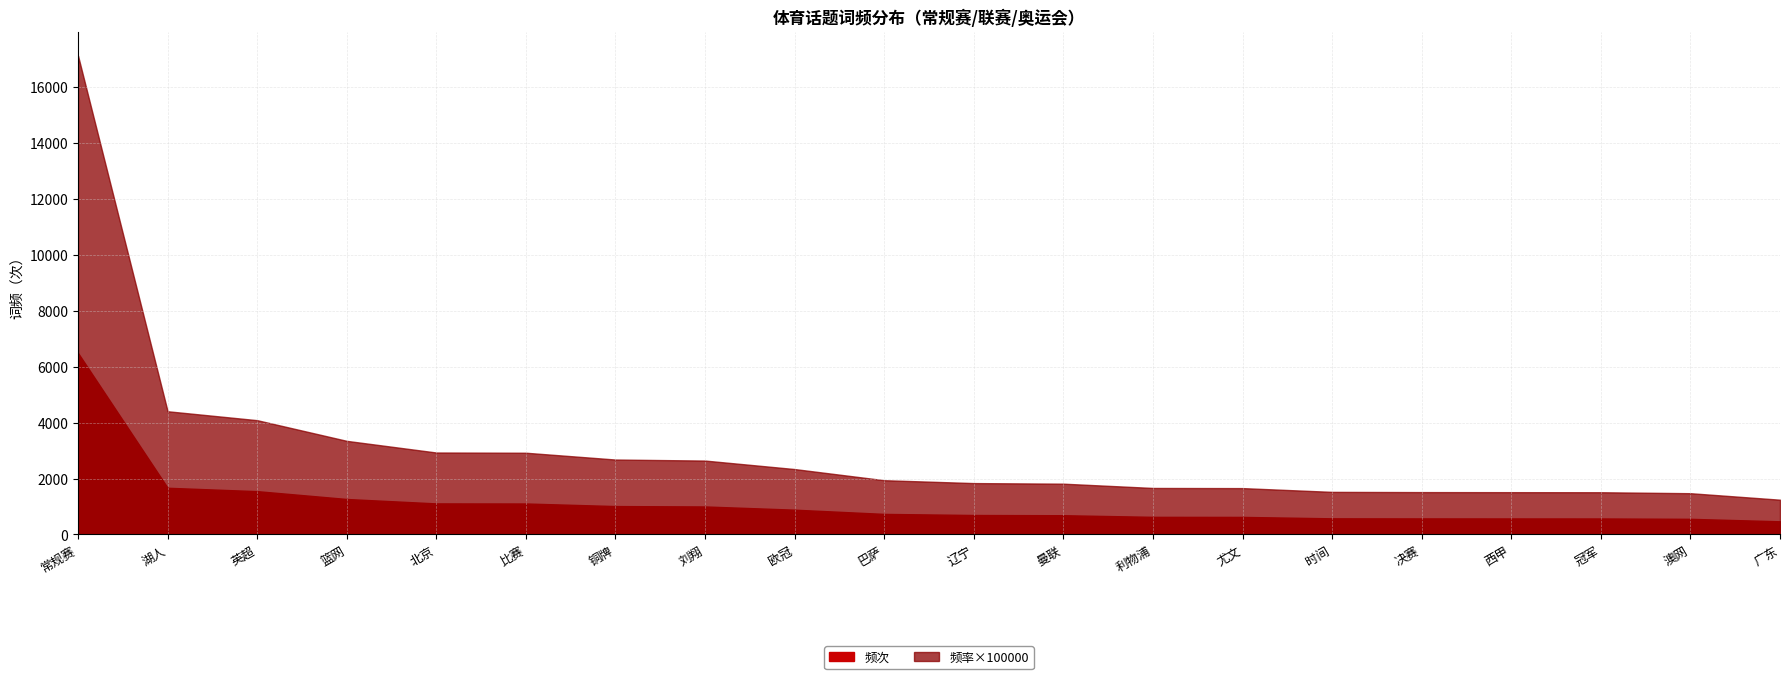

Is the value of 频次 at 英超 greater than the value of 频率 at 常规赛?

Yes